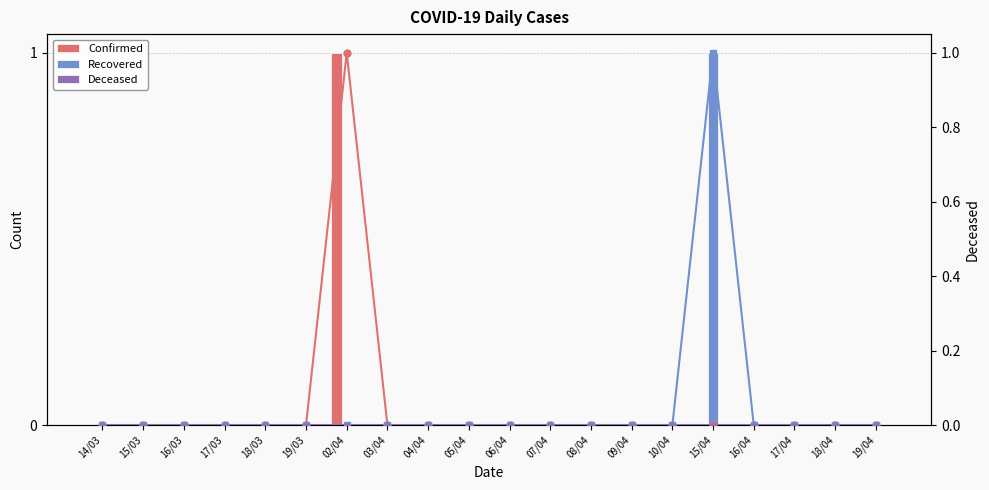

How many data points in Confirmed (line) are above 0?

1